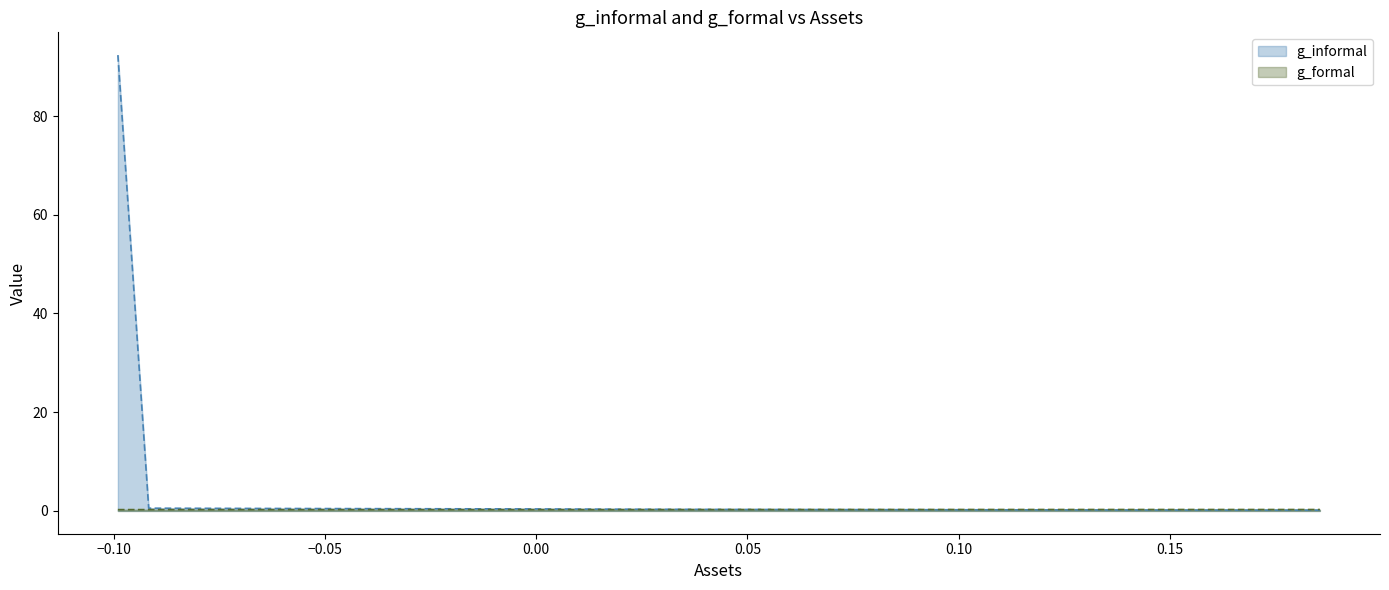

List the series in order of their peak value, highest first.

g_informal, g_formal